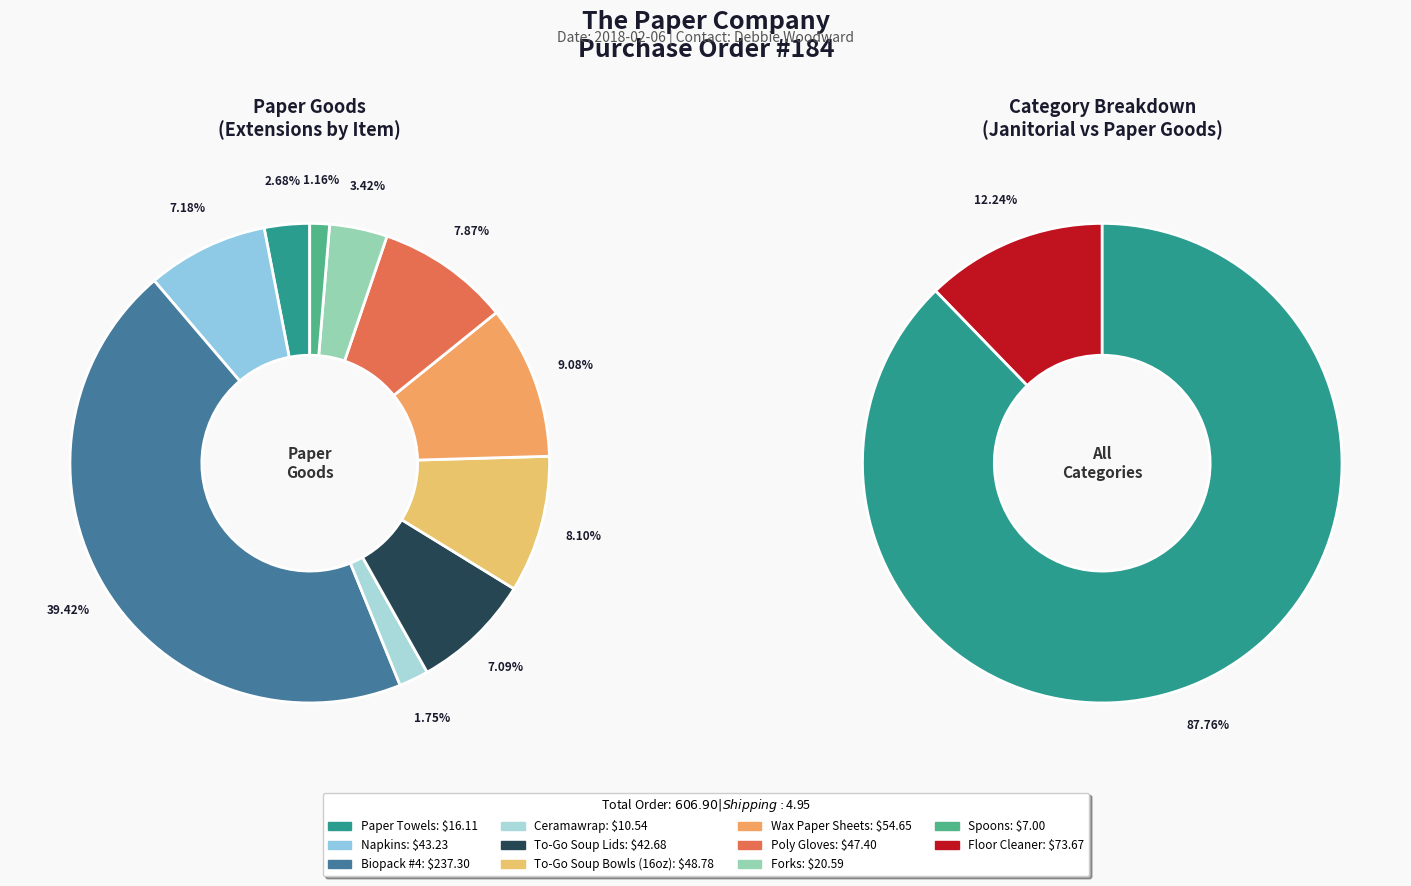

What is the largest slice in the pie chart?

Biopack #4